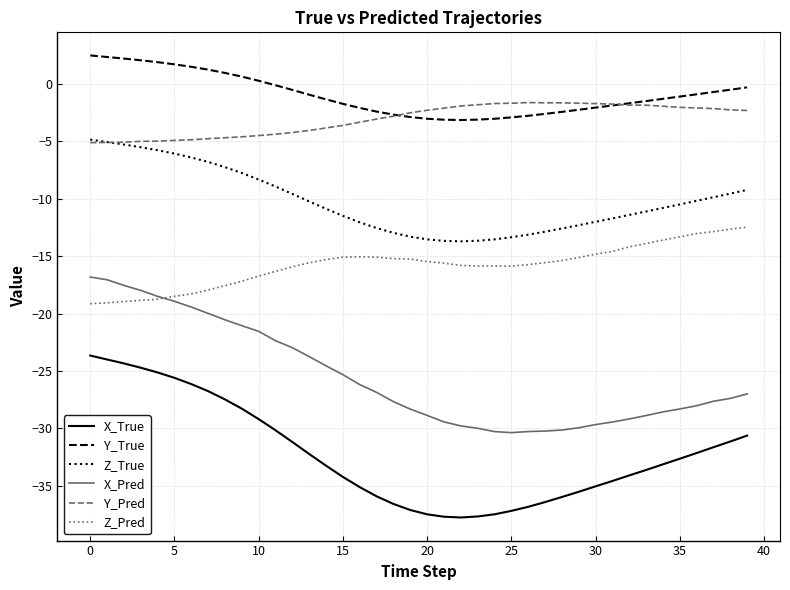

What is the maximum value shown in the chart?

2.5